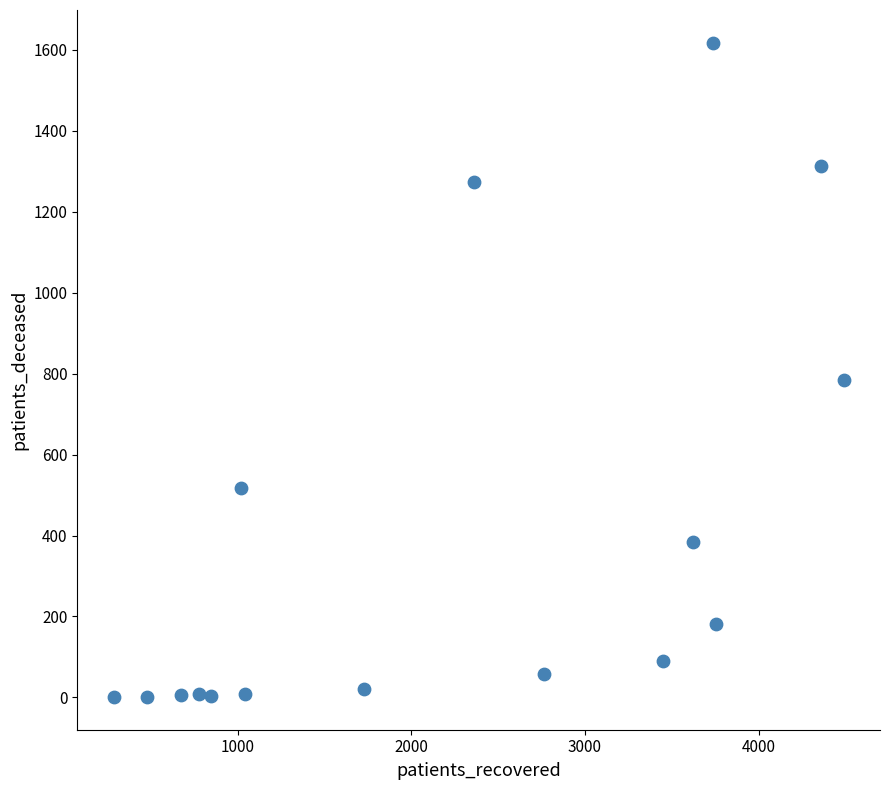

What is the range of Y values (max minus min)?

1617